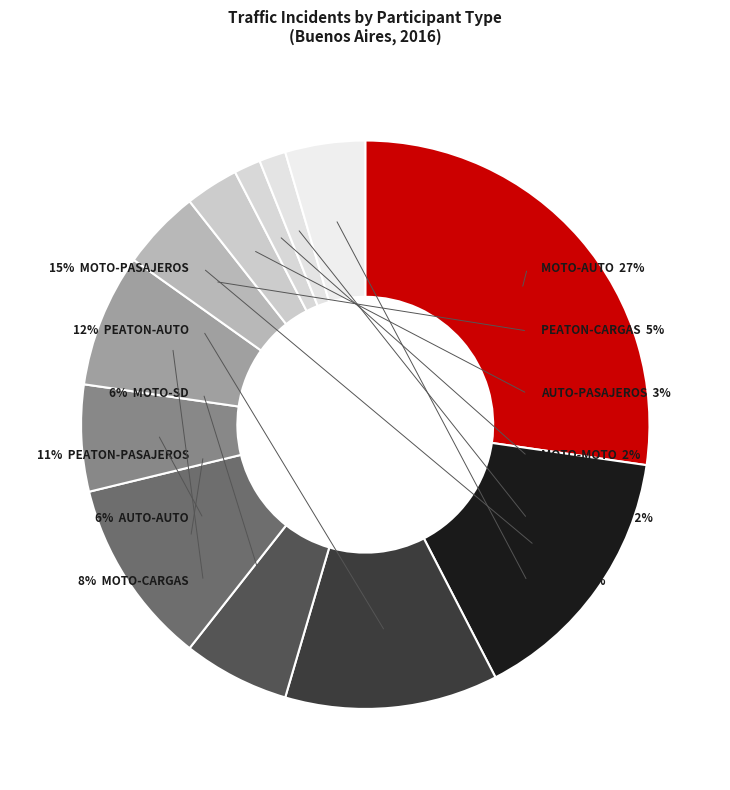

What percentage is NOT represented by OTHER?

95.5%